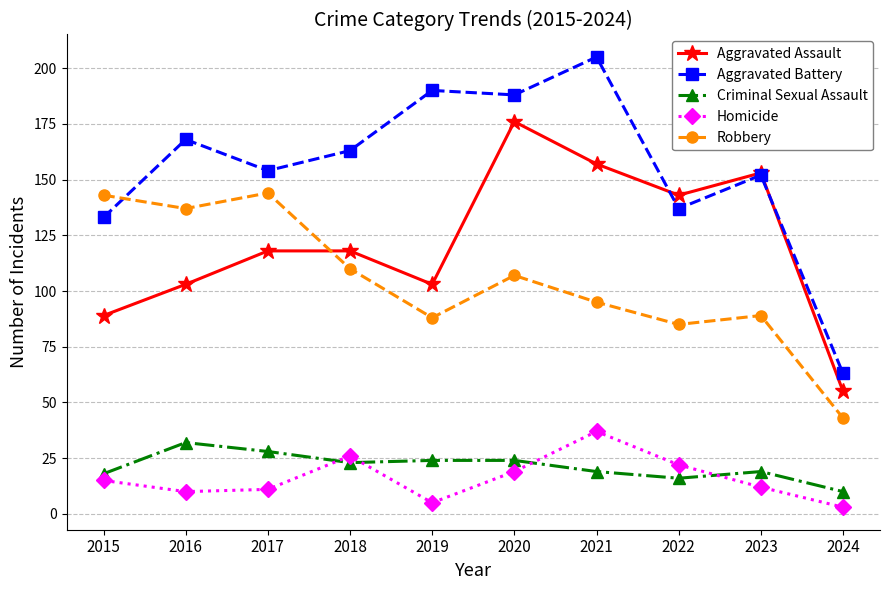

What is the highest value of the Aggravated Battery series?

205